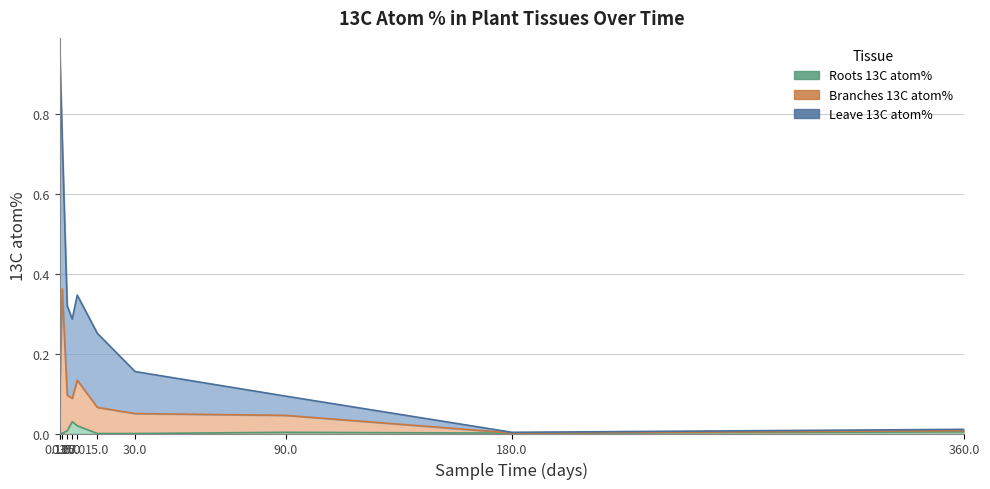

Is it true that Roots 13C atom% equals 0.0 at 180.0?

False